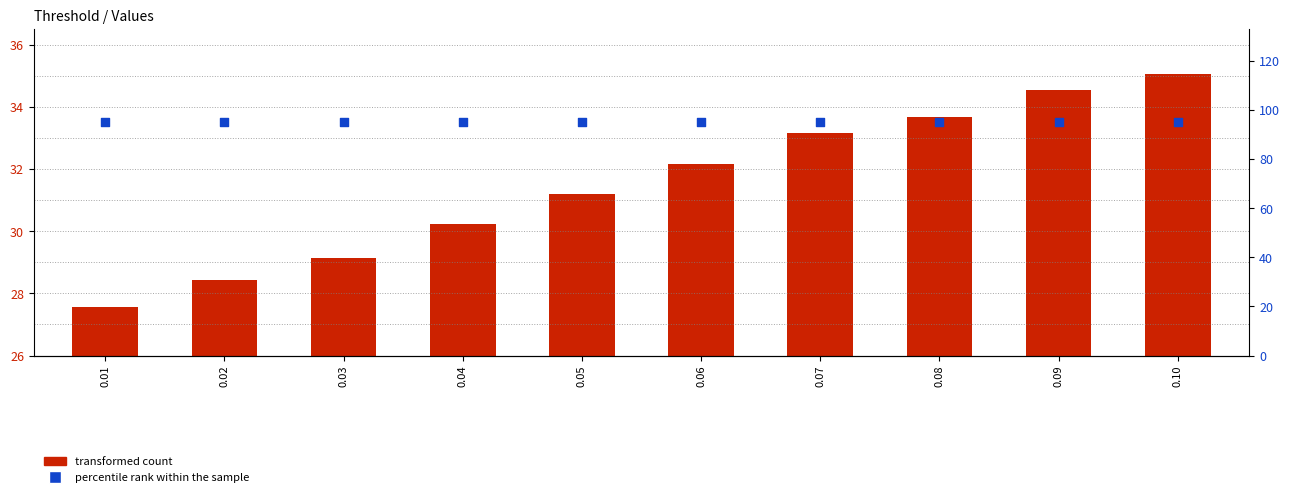

What are all the series names shown in the legend?

transformed count, percentile rank within the sample